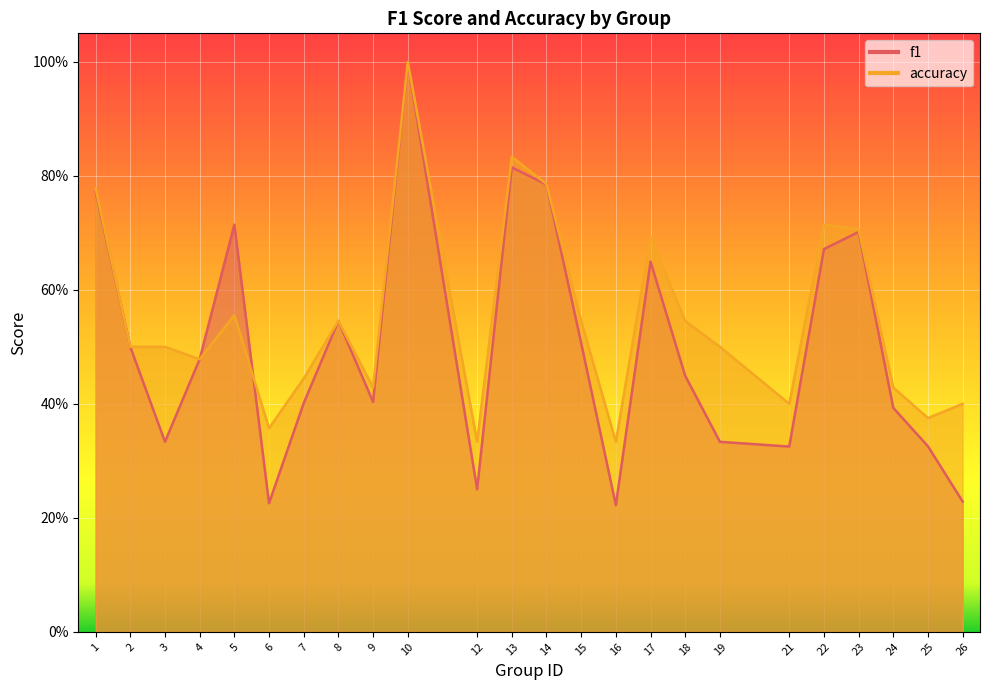

The value of f1 at 5 is 1.1. True or false?

False